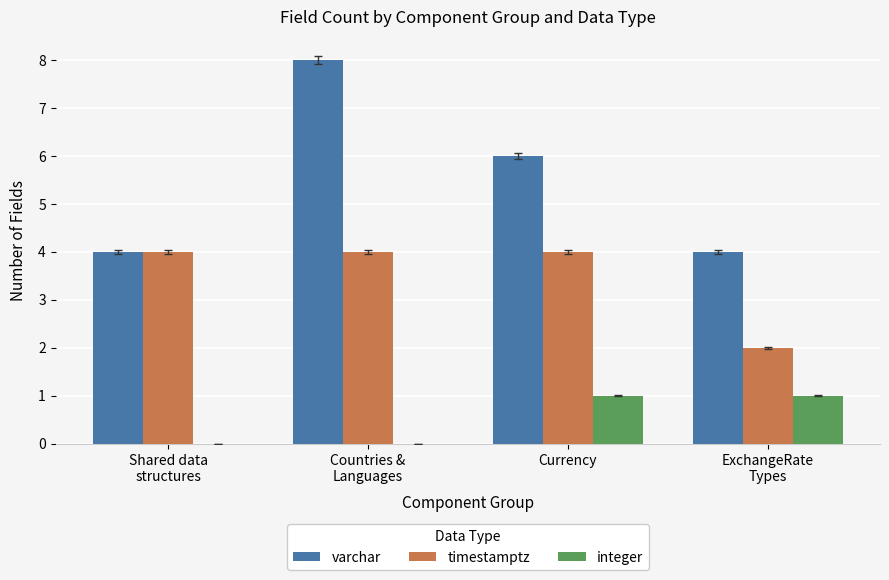

Which series has the largest range (max minus min)?

varchar